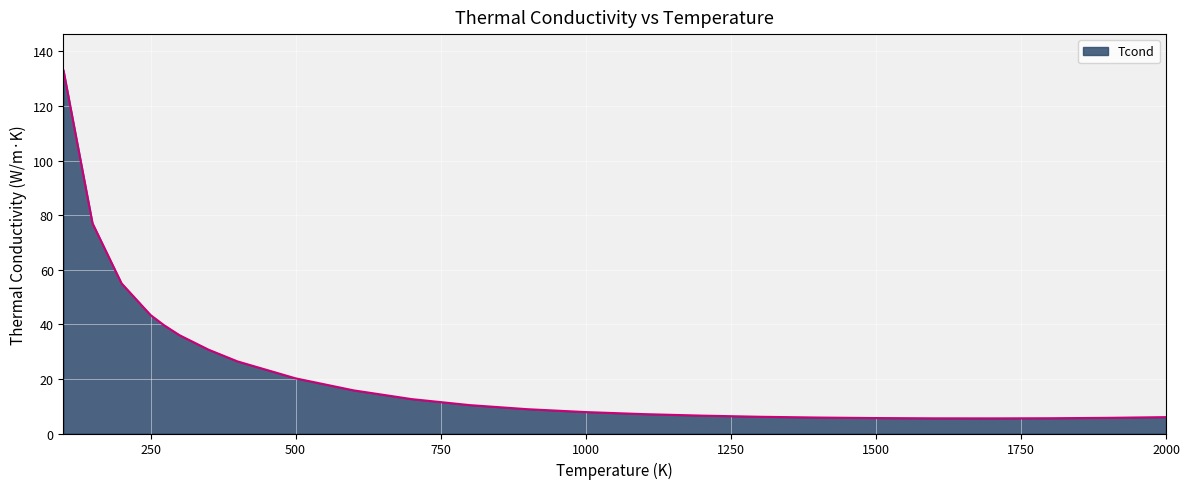

What is the difference between the maximum and minimum values?

127.5